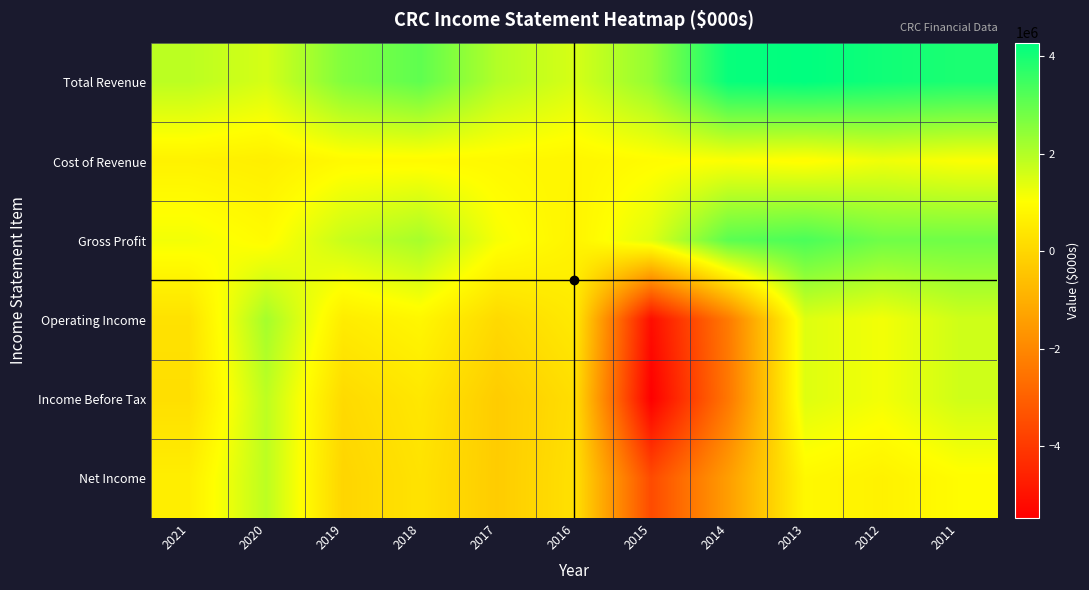

Reading right to left, what are all the values shown in this chart?

Total Revenue: 2011=3934000	2012=4073000	2013=4284000	2014=4178000	2015=2403000	2016=1547000	2017=2006000	2018=3064000	2019=2634000	2020=1559000	2021=1889000
Cost of Revenue: 2011=1074000	2012=1219000	2013=960000	2014=1057000	2015=951000	2016=800000	2017=876000	2018=912000	2019=895000	2020=625000	2021=705000
Gross Profit: 2011=2860000	2012=2854000	2013=3324000	2014=3121000	2015=1452000	2016=747000	2017=1130000	2018=2152000	2019=1739000	2020=934000	2021=1184000
Operating Income: 2011=1641000	2012=1181000	2013=1447000	2014=-2344000	2015=-5122000	2016=499000	2017=77000	2018=826000	2019=555000	2020=2177000	2021=285000
Income Before Tax: 2011=1641000	2012=1181000	2013=1447000	2014=-2421000	2015=-5476000	2016=201000	2017=-262000	2018=429000	2019=100000	2020=1871000	2021=229000
Net Income: 2011=971000	2012=699000	2013=869000	2014=-1434000	2015=-3554000	2016=273000	2017=-266000	2018=321000	2019=-28000	2020=1882000	2021=612000